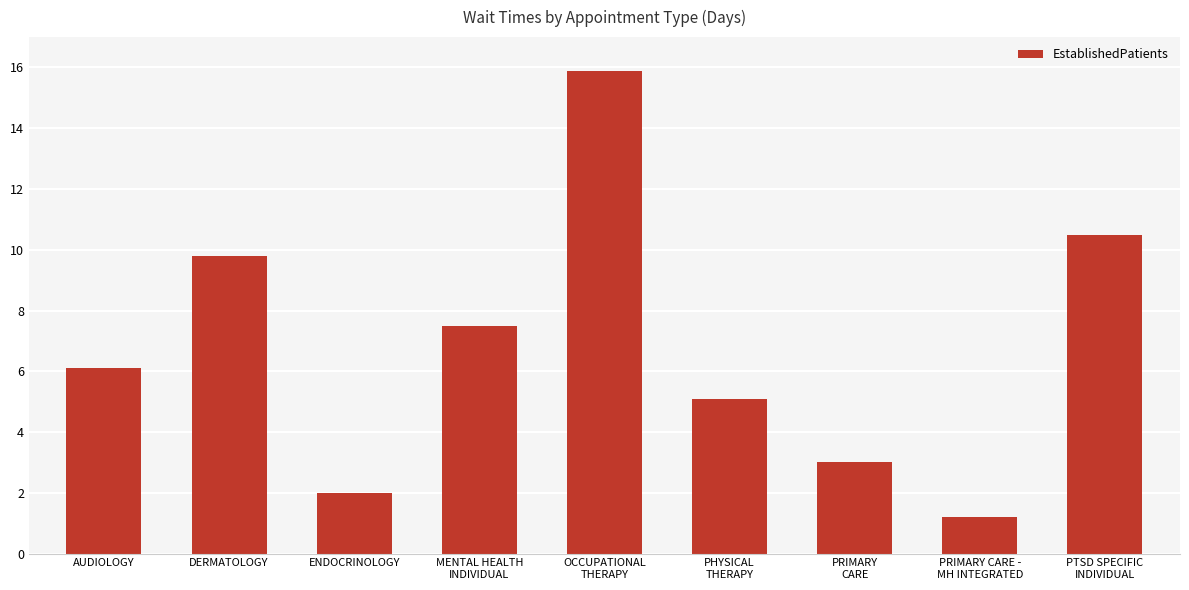

What is the ratio of the value at PTSD SPECIFIC
INDIVIDUAL to the value at OCCUPATIONAL
THERAPY?

0.7